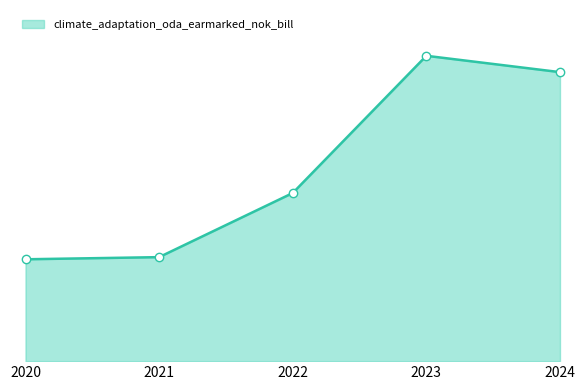

Does the chart have visible grid lines?

No